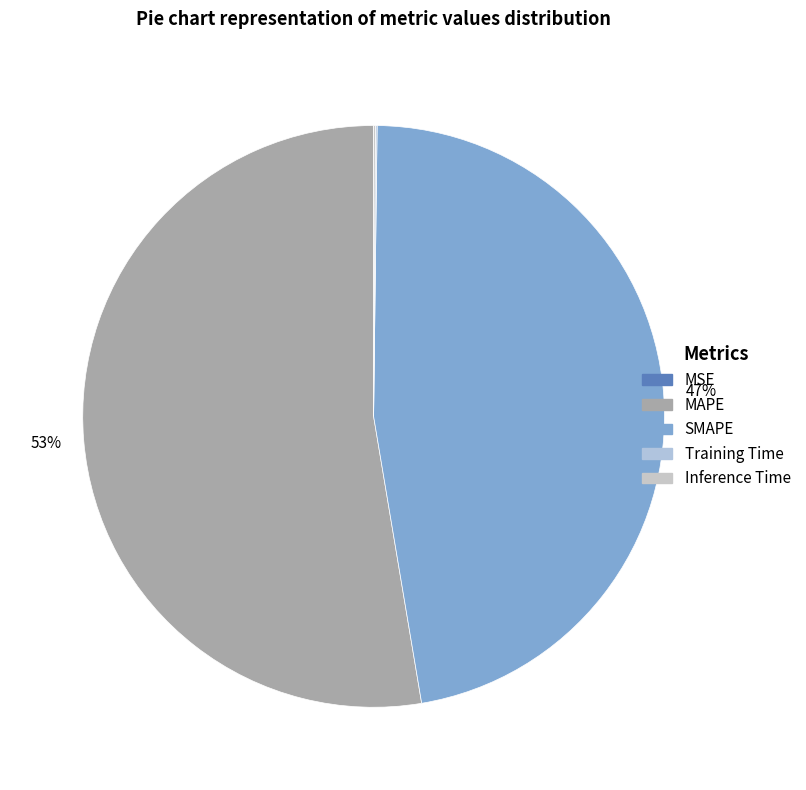

Does MSE represent more than half of the total?

No